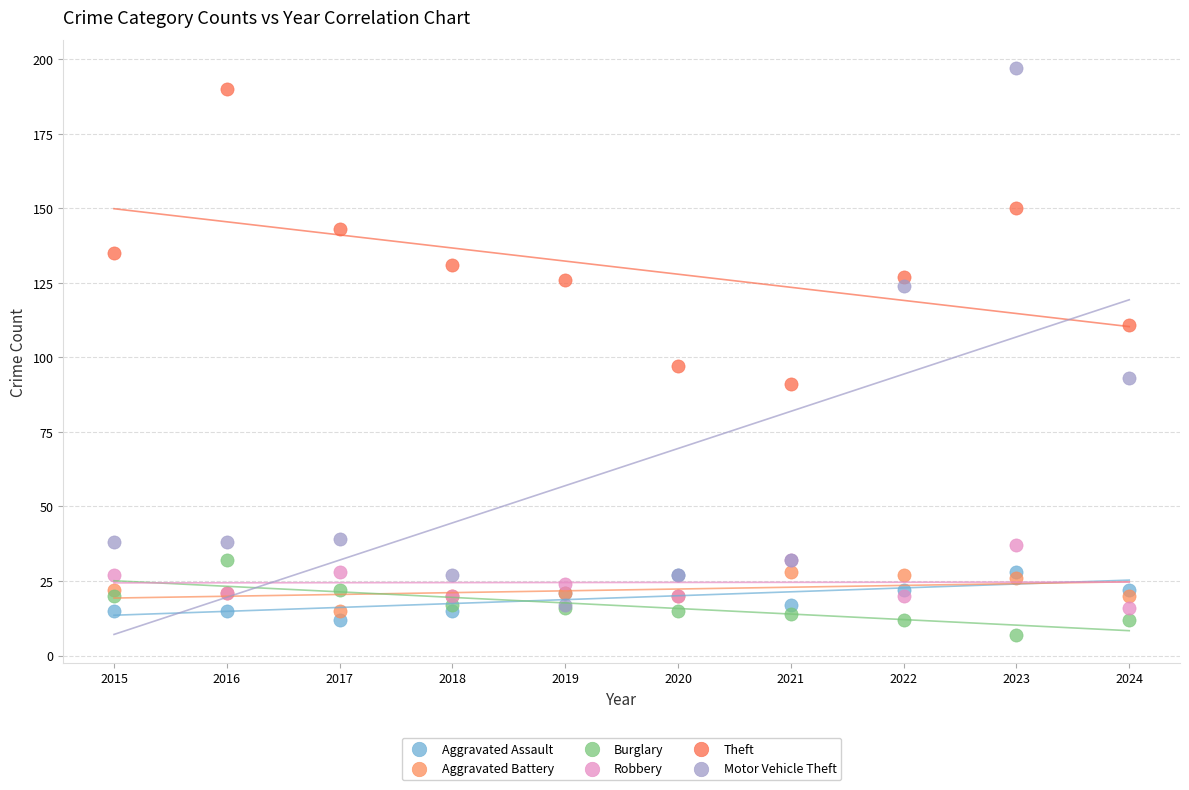

Which series contains the lowest Y value?

Burglary